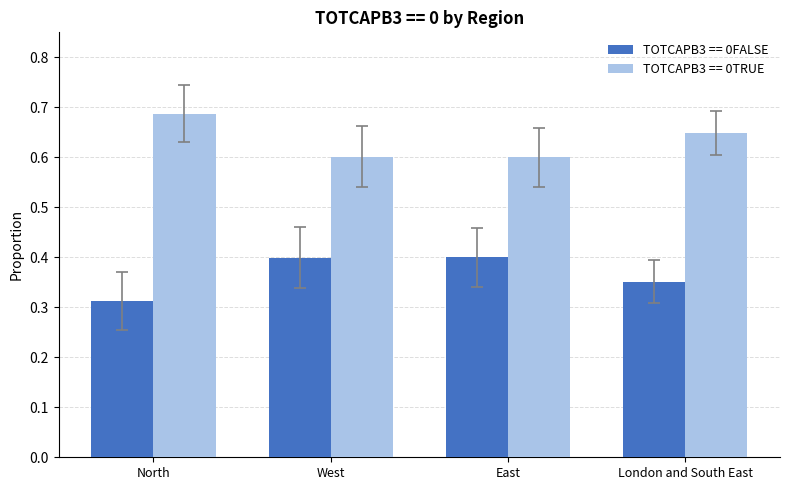

Are the bars horizontal?

No